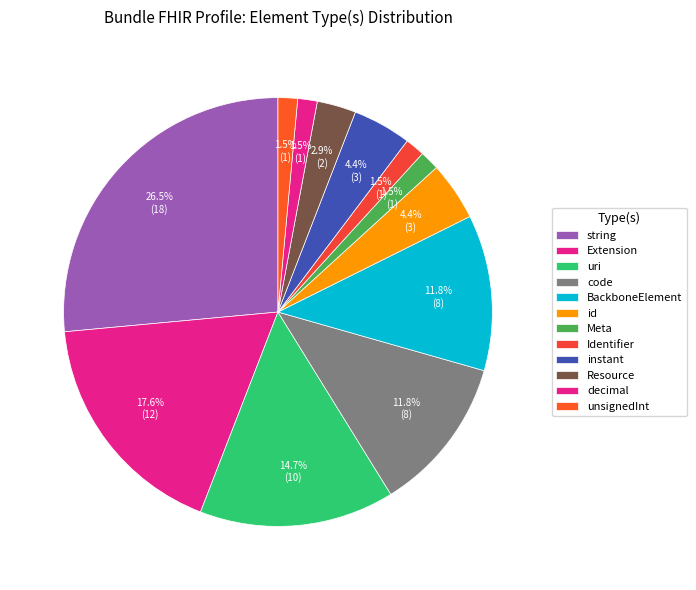

How many segments does this pie chart have?

12